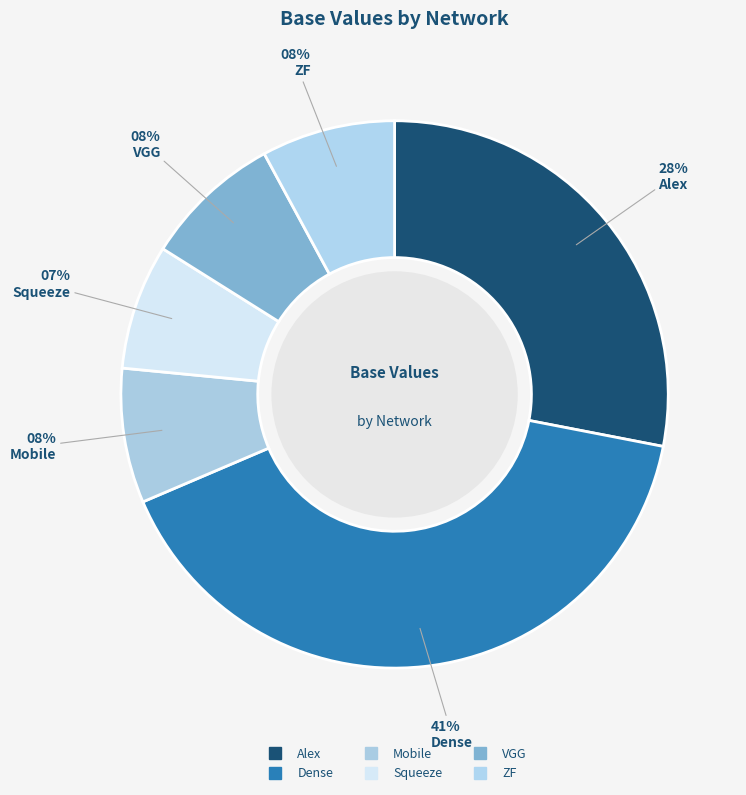

How many slices are in this pie chart?

6